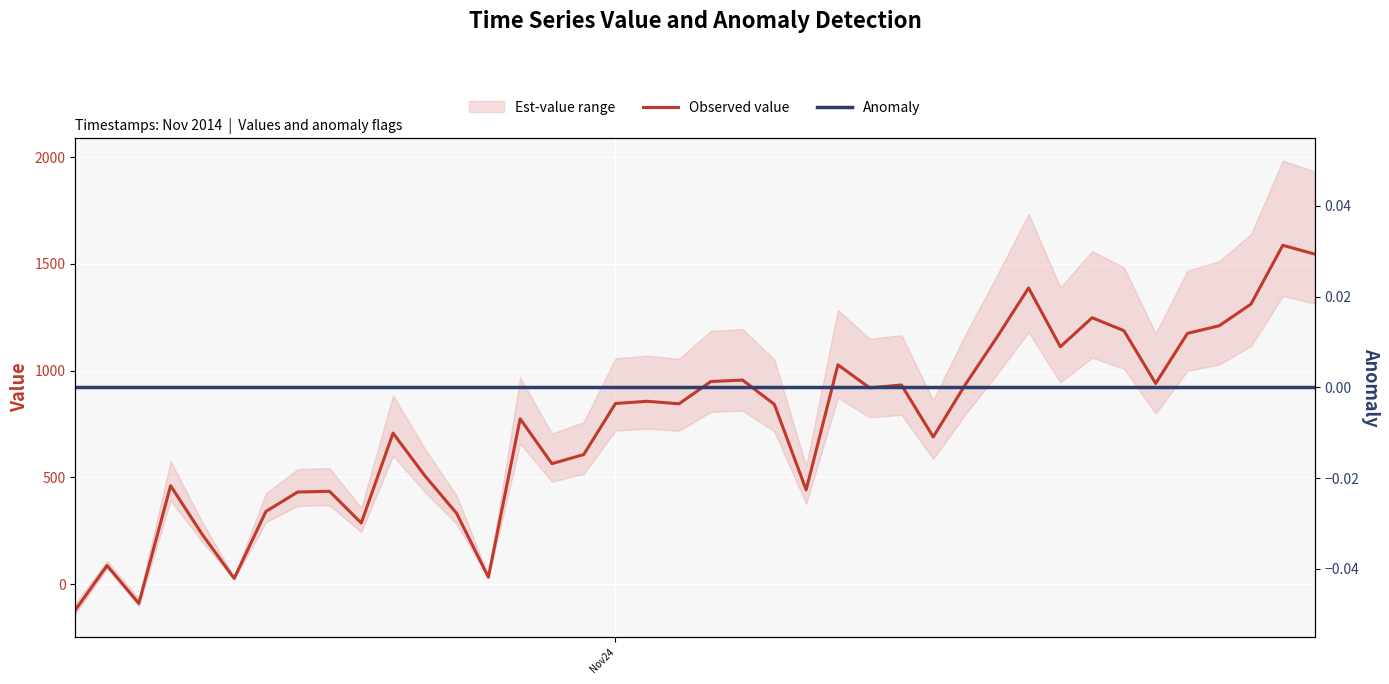

Does the chart display data point markers on the line(s)?

No